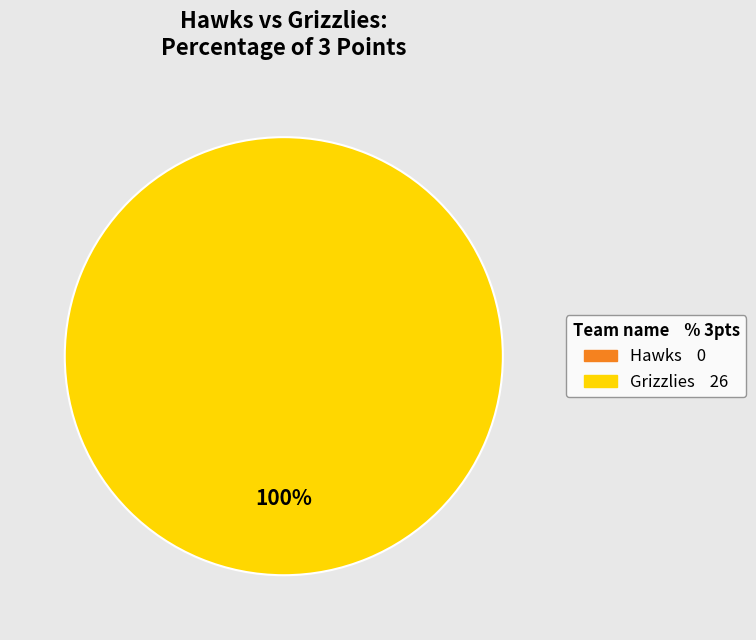

Rank the categories by value from highest to lowest.

Grizzlies, Hawks